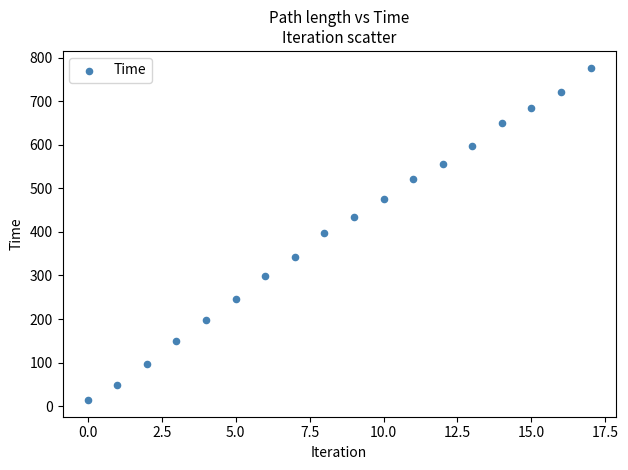

What is the range of Y values (max minus min)?

763.0